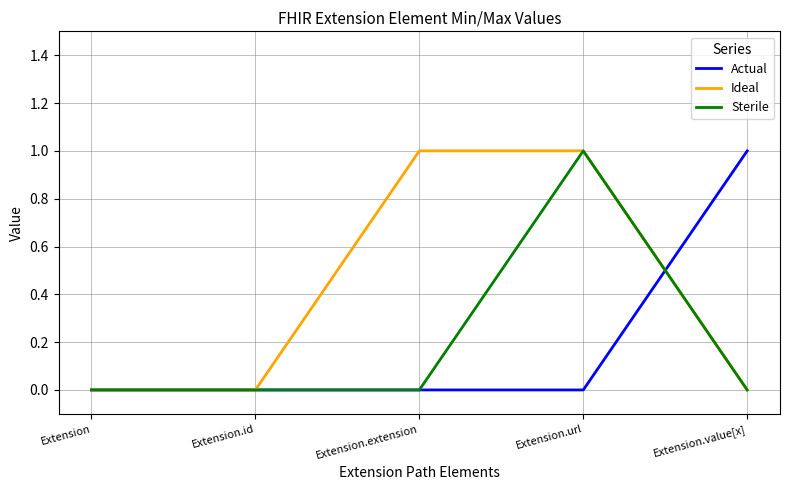

Between Extension.id and Extension.extension, which series saw the biggest shift?

Ideal